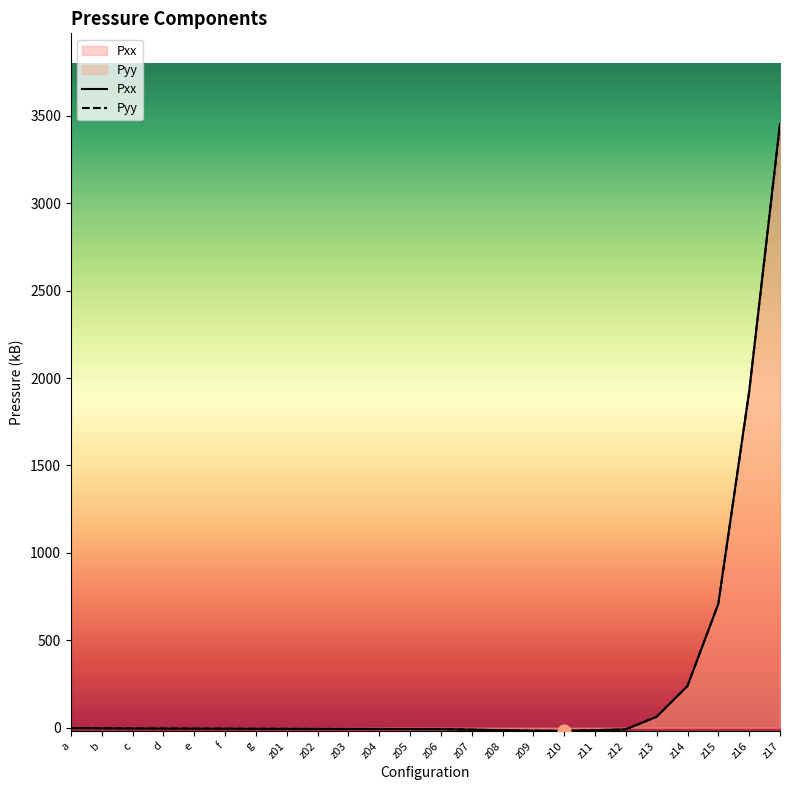

Which series contains the highest Y value?

Pxx